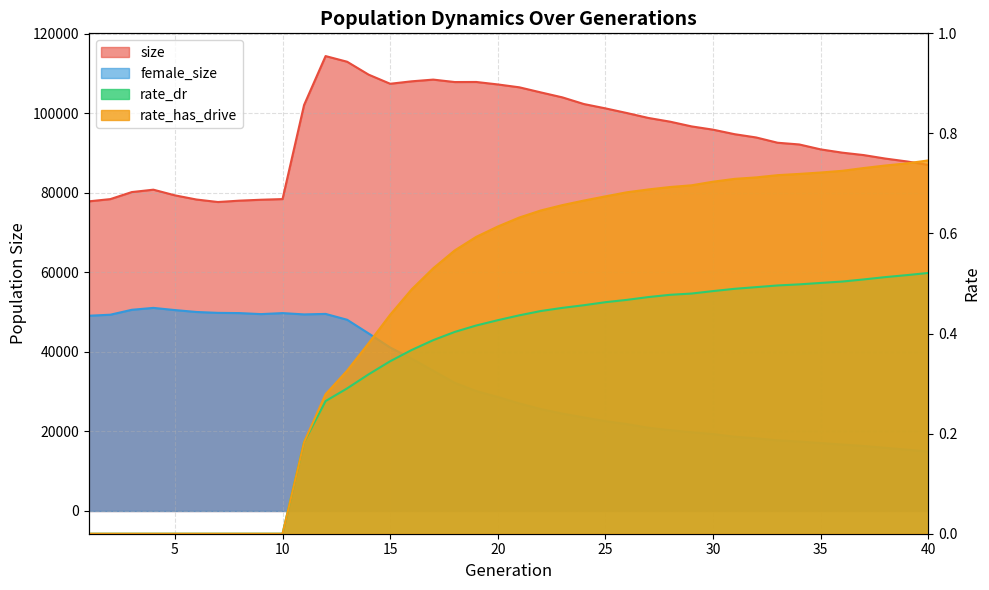

Does the chart have visible grid lines?

Yes